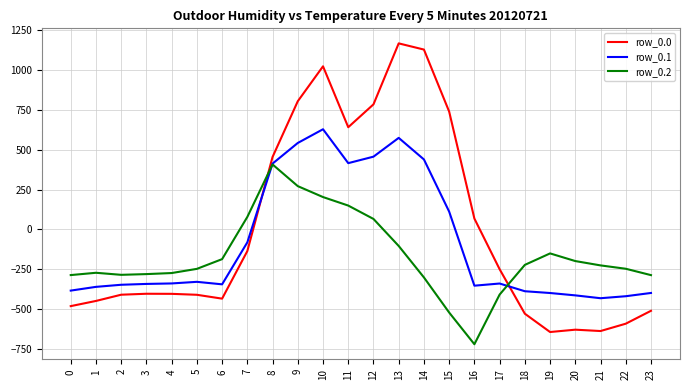

How many intersections are there between row_0.0 and row_0.1?

2